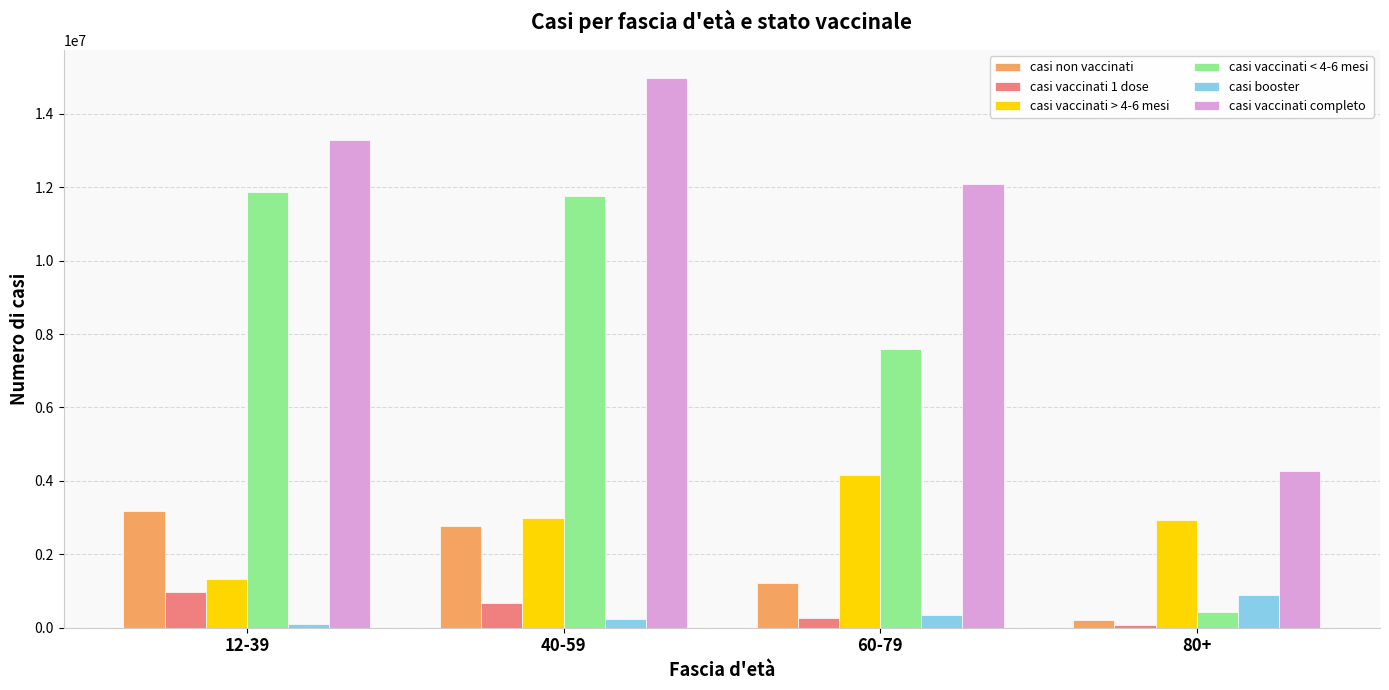

Which category has the lowest value in the casi booster series?

12-39